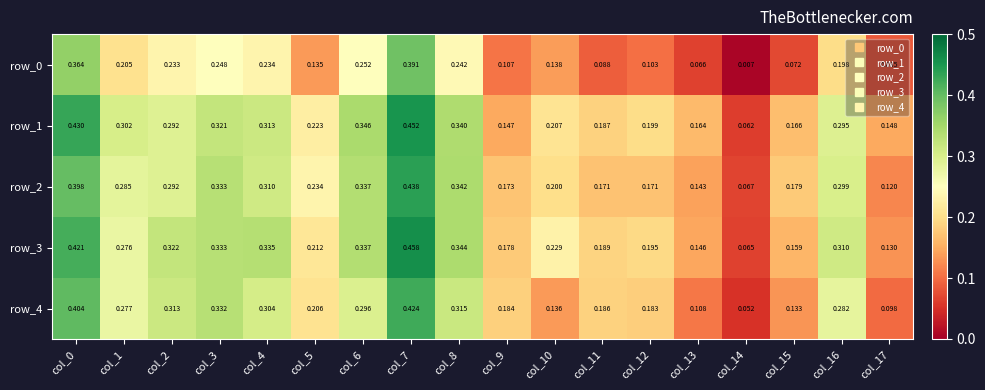

Which series has the largest range (max minus min)?

row_3